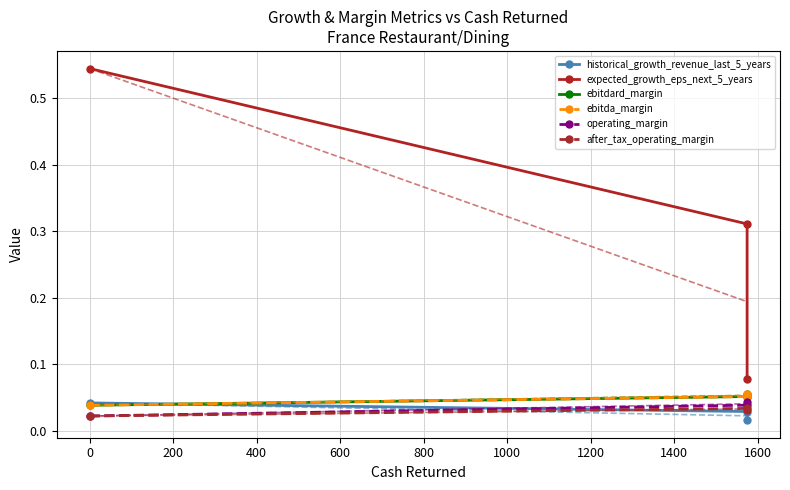

Count the number of data series in this chart.

6